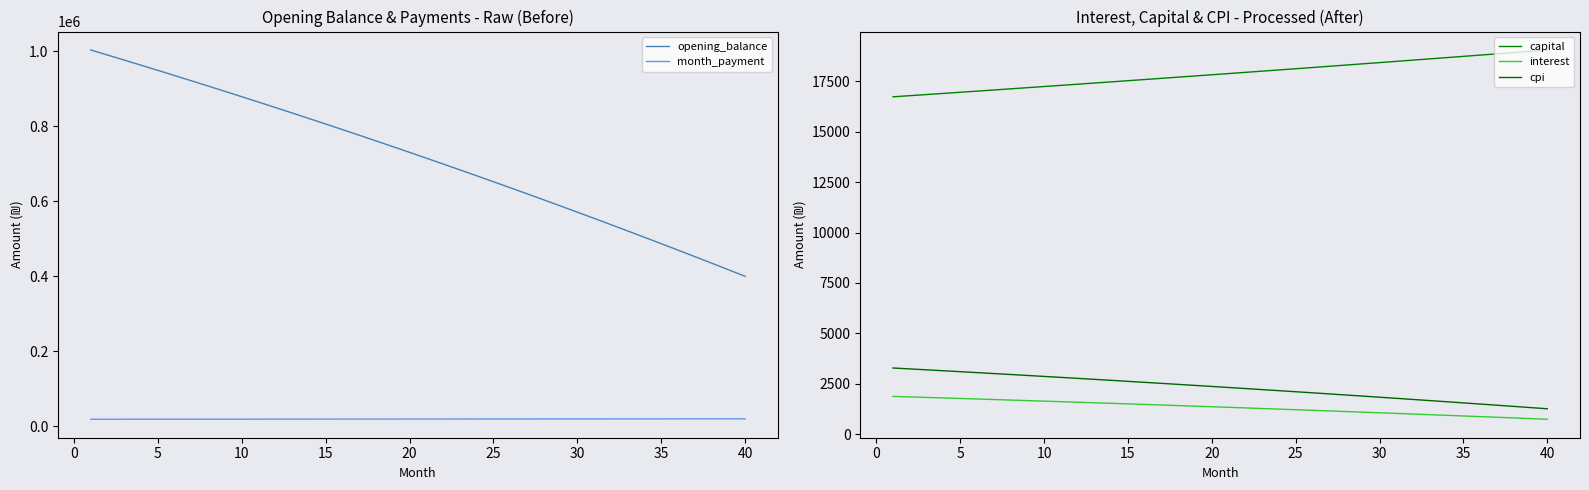

What is the highest value of the opening_balance series?

1003333.3